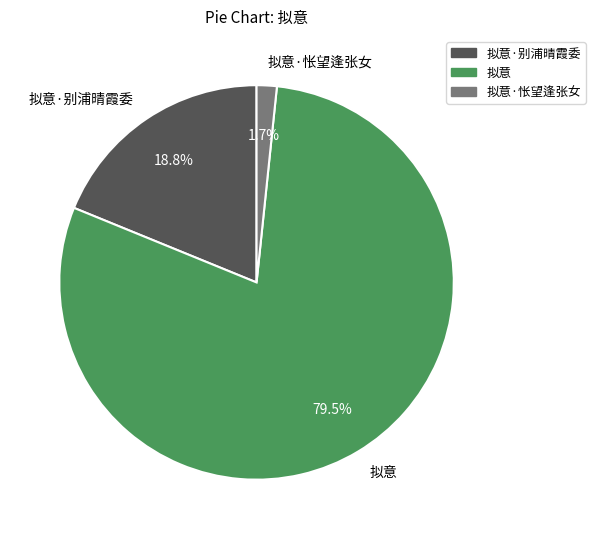

What is the majority slice?

拟意